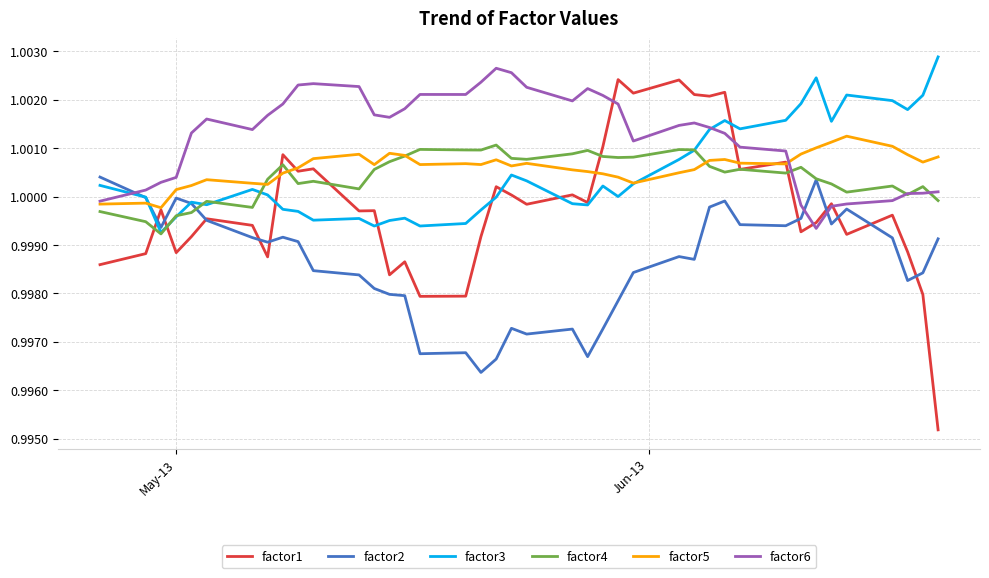

List the series in order of their peak value, lowest first.

factor2, factor4, factor5, factor1, factor6, factor3